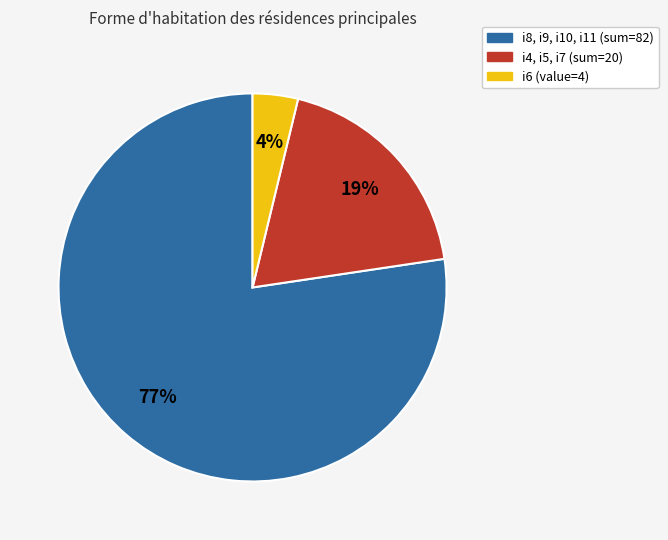

Is there a majority slice in this chart?

Yes